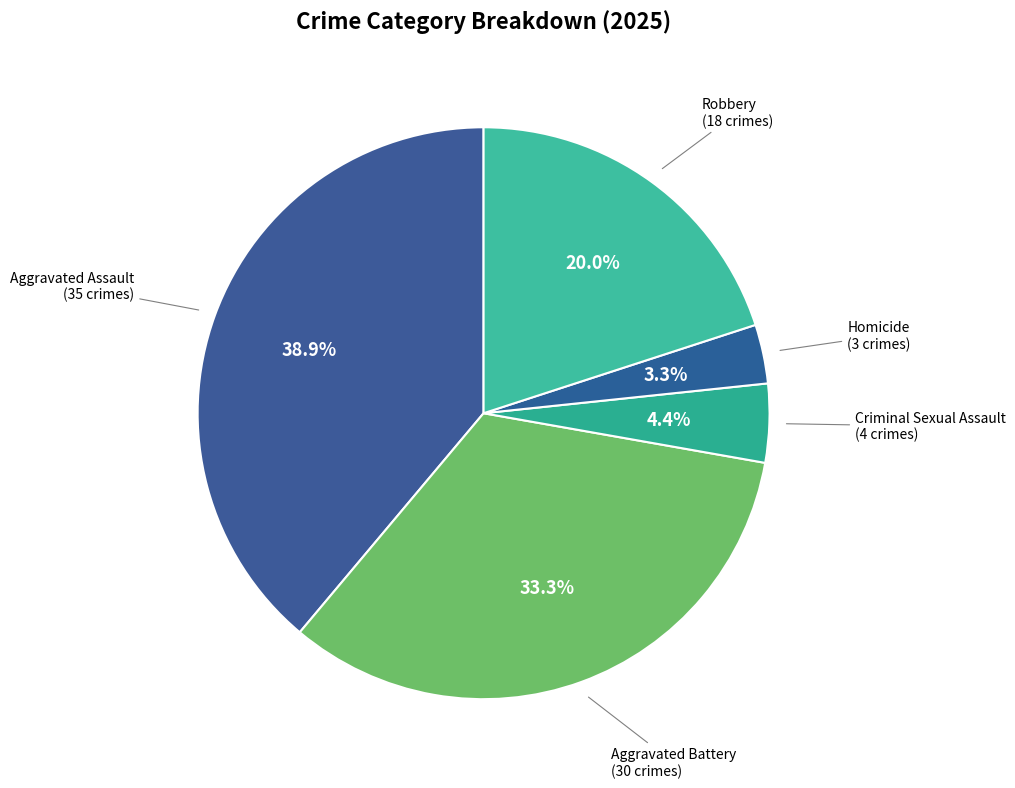

How many segments does this pie chart have?

5